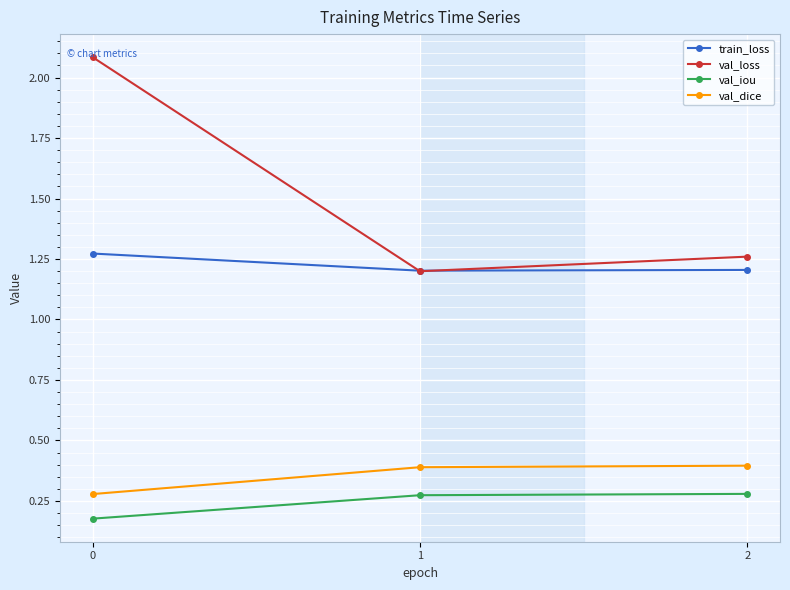

What is the sum of the val_loss values at 2 and 1?

2.5